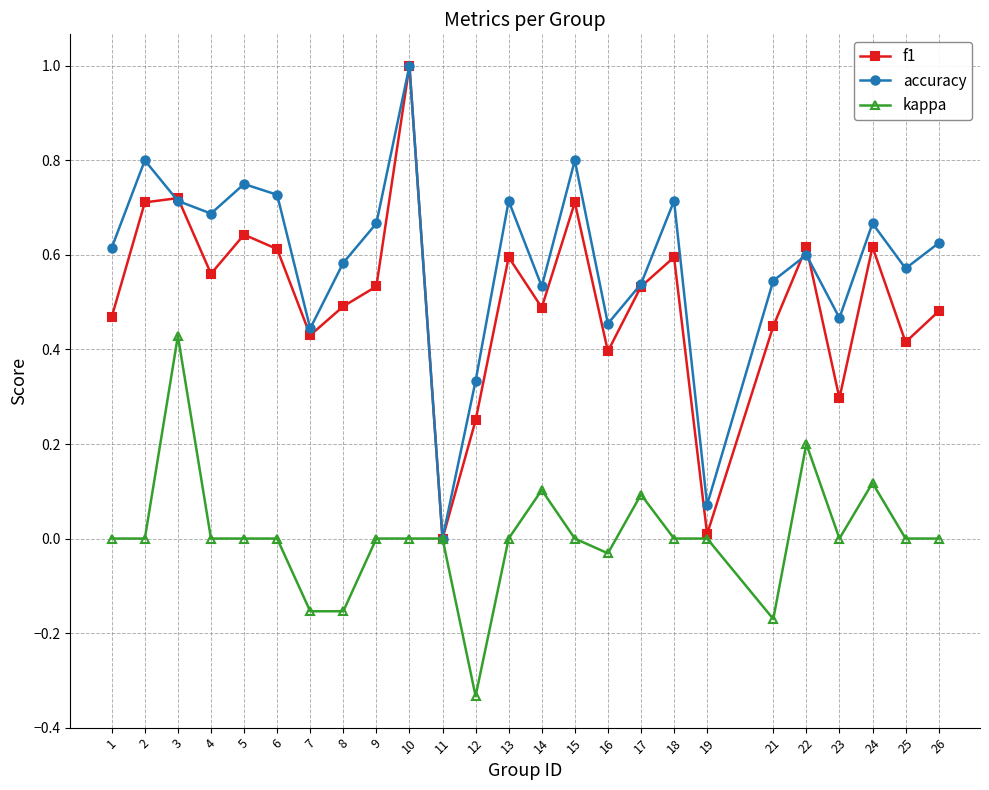

At 9, list the series in order from largest to smallest.

accuracy, f1, kappa